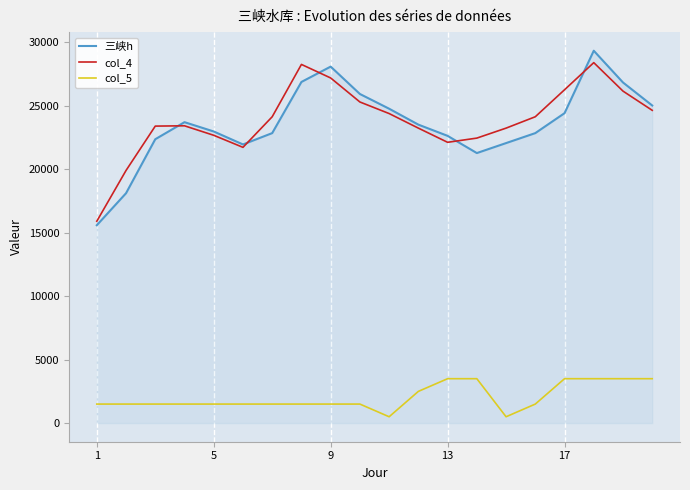

Which series has the widest spread of values?

三峡h